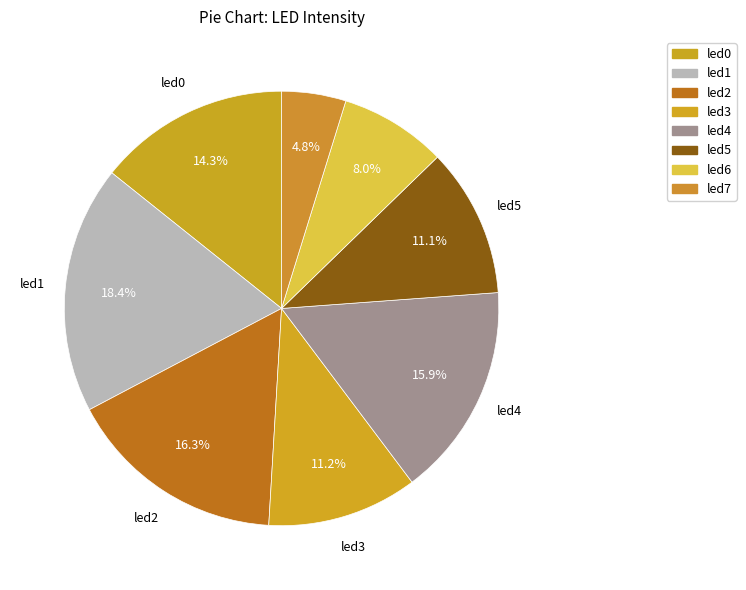

The led5 slice represents 11% of the pie. True or false?

True